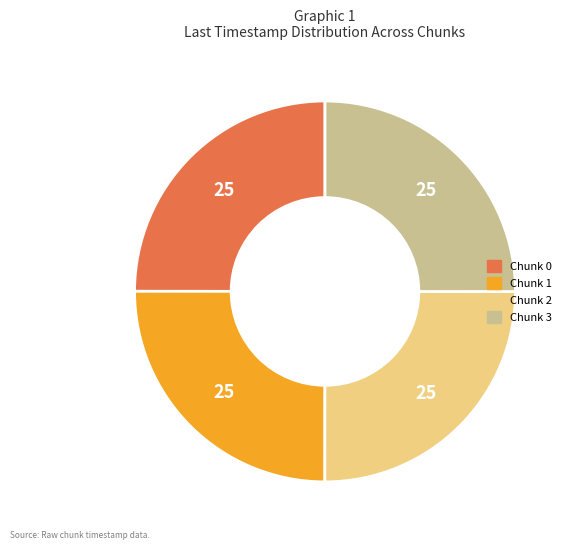

Is Chunk 2 the majority of the pie?

No